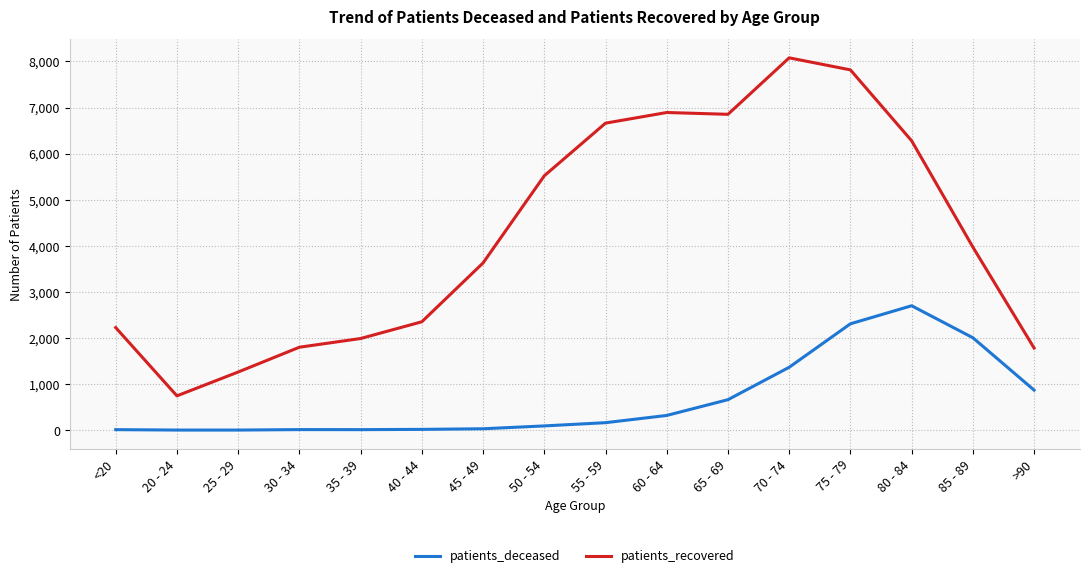

Rank the series by their maximum value, from highest to lowest.

patients_recovered, patients_deceased